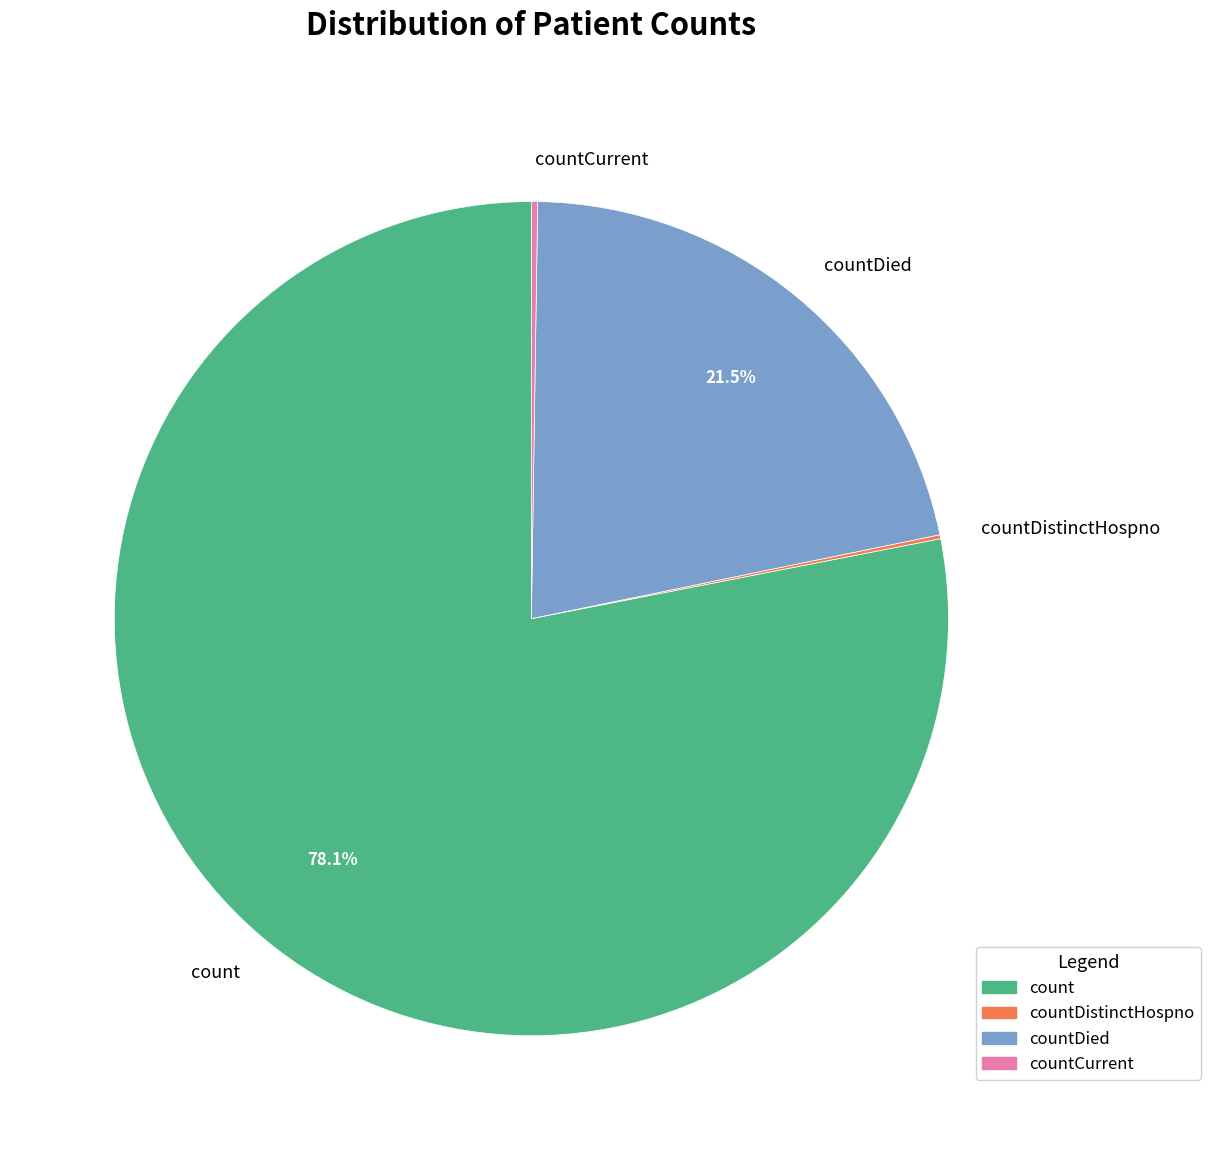

Combined, do count and countDied account for over 50%?

Yes